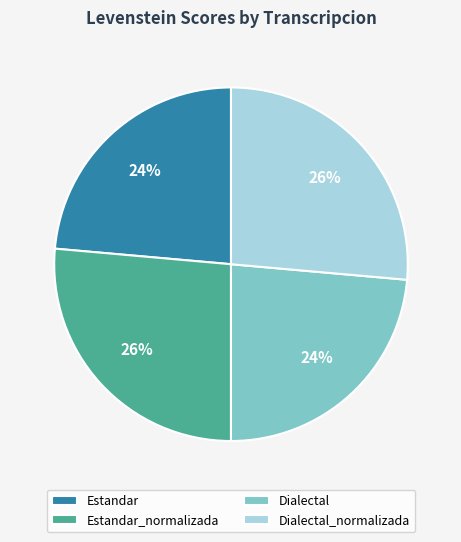

What is the ratio of the value at Estandar_normalizada to the value at Estandar?

1.1